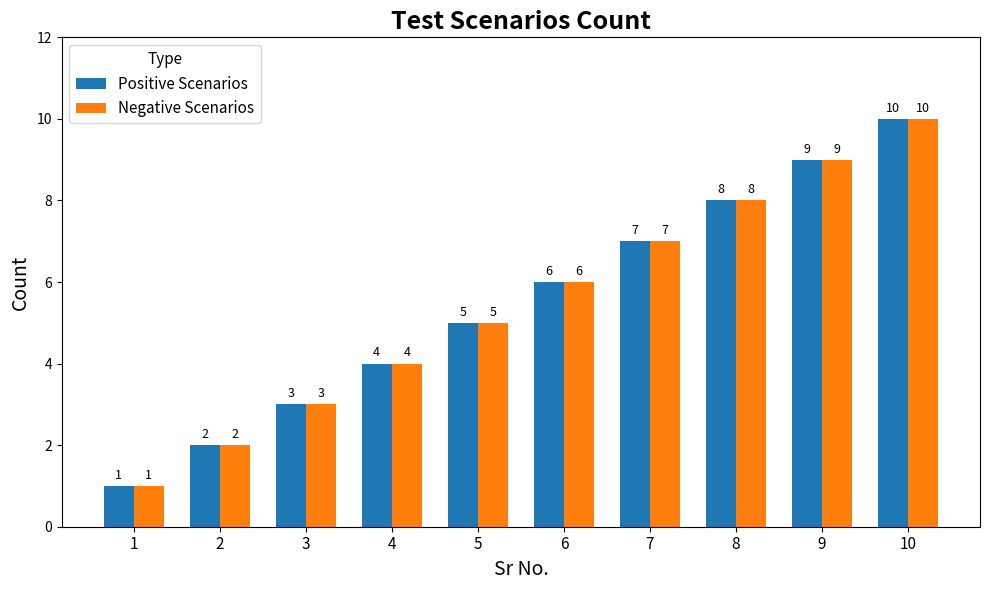

The value of Negative Scenarios at 5 is 5. True or false?

True